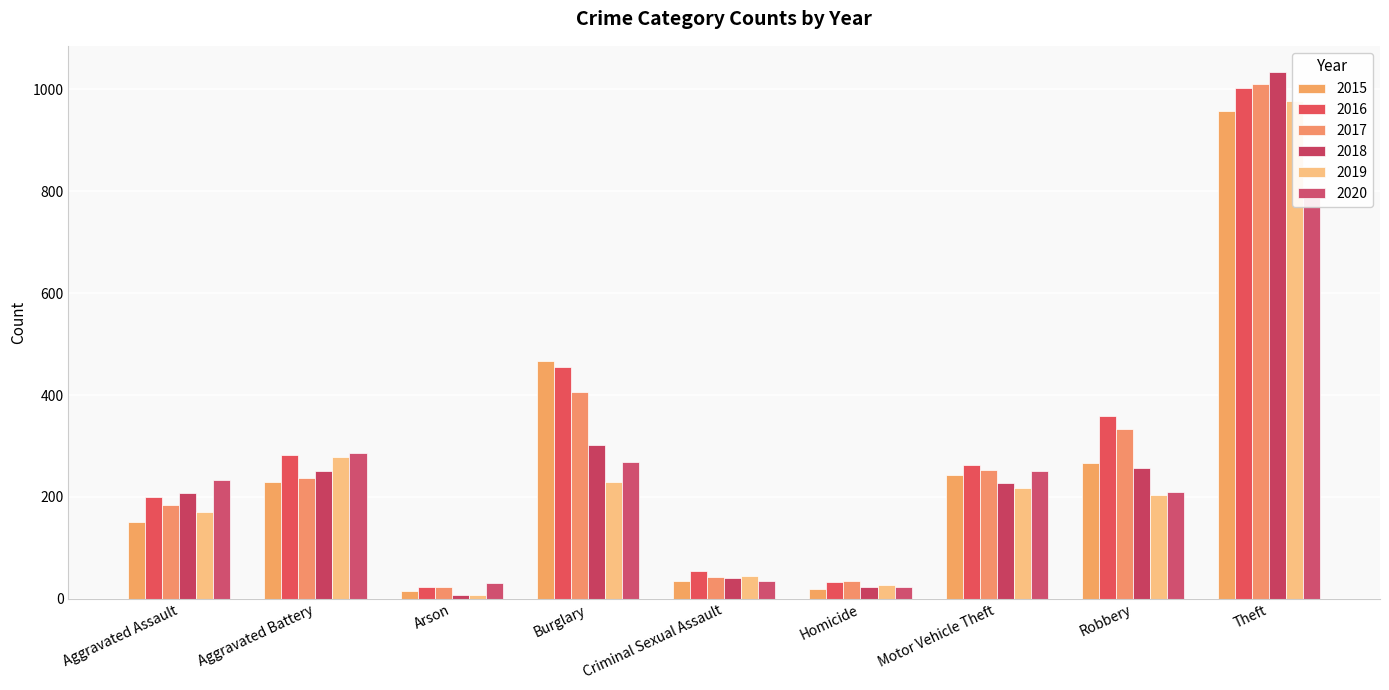

The value of 2018 at Criminal Sexual Assault is 11. True or false?

False